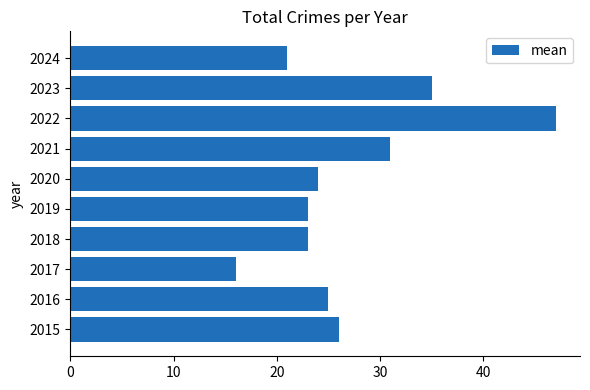

The chart shows a value of 31 at 2021. True or false?

True